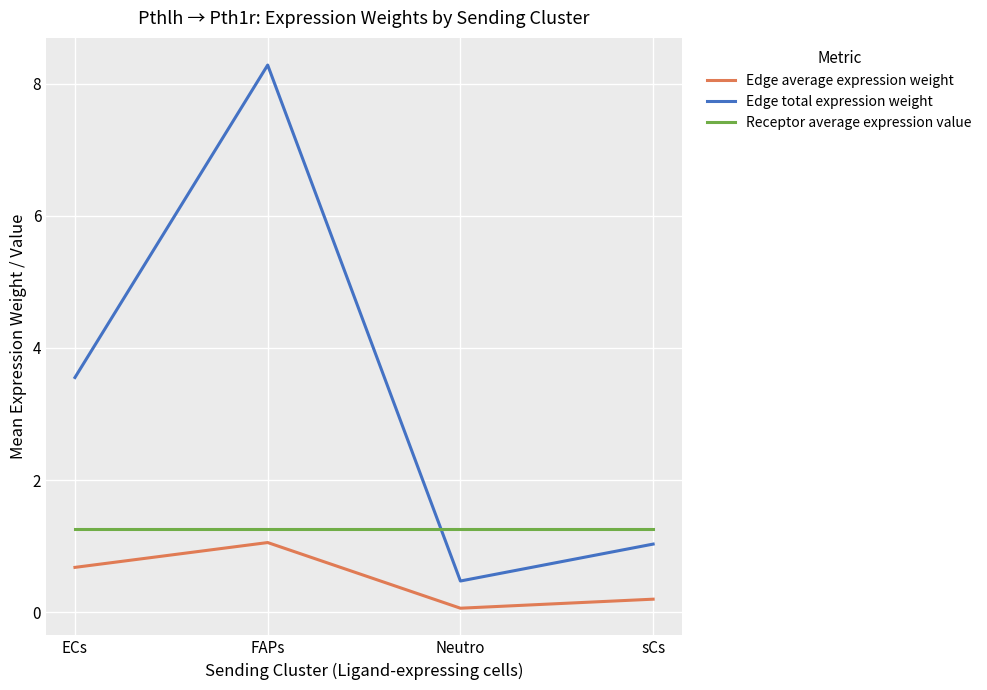

What is the maximum value for Edge average expression weight?

1.1